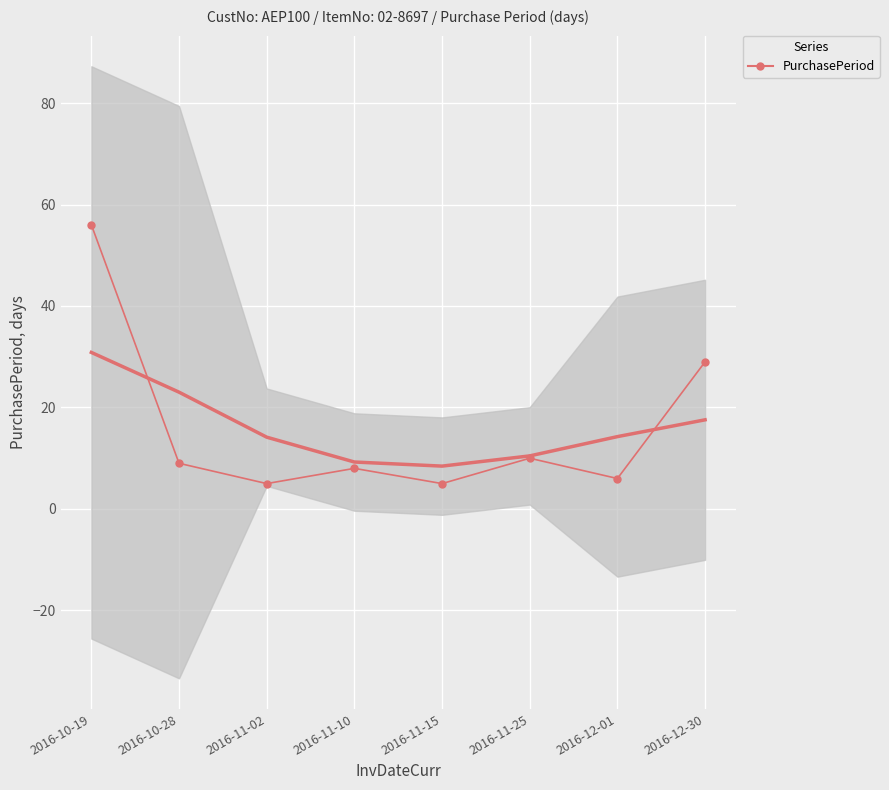

True or false: the data shows 5 at 2016-11-02.

True